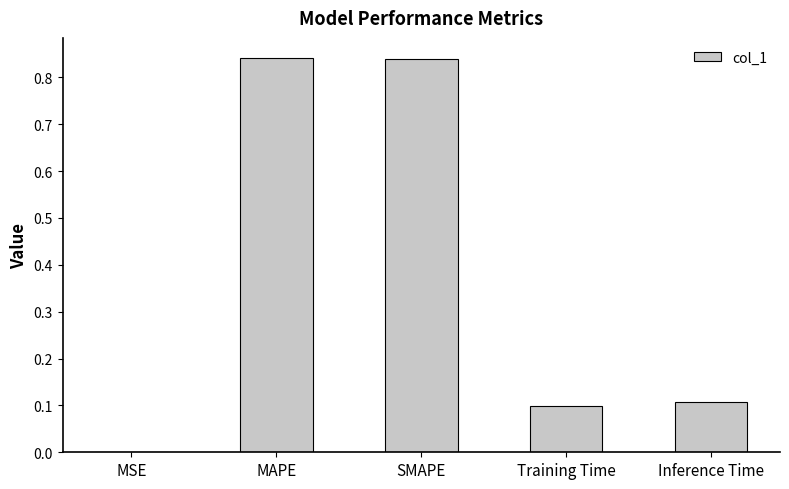

Does the chart contain stacked bars?

No